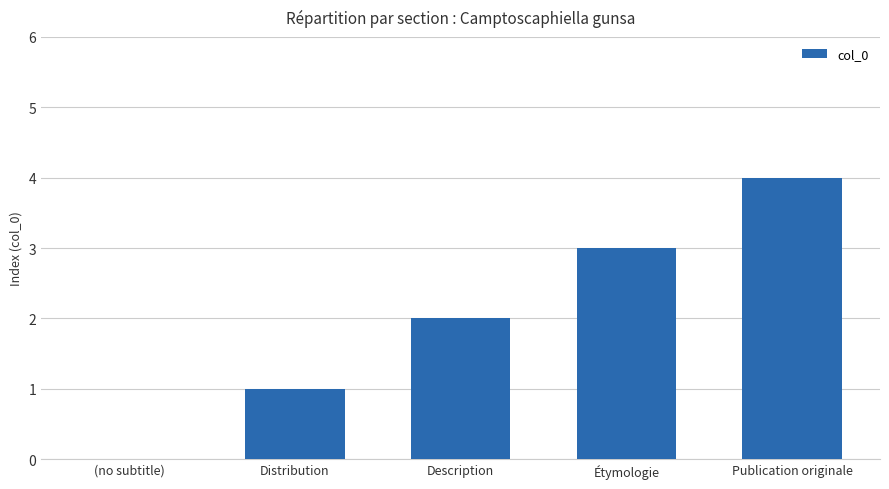

What is the maximum value shown in the chart?

4